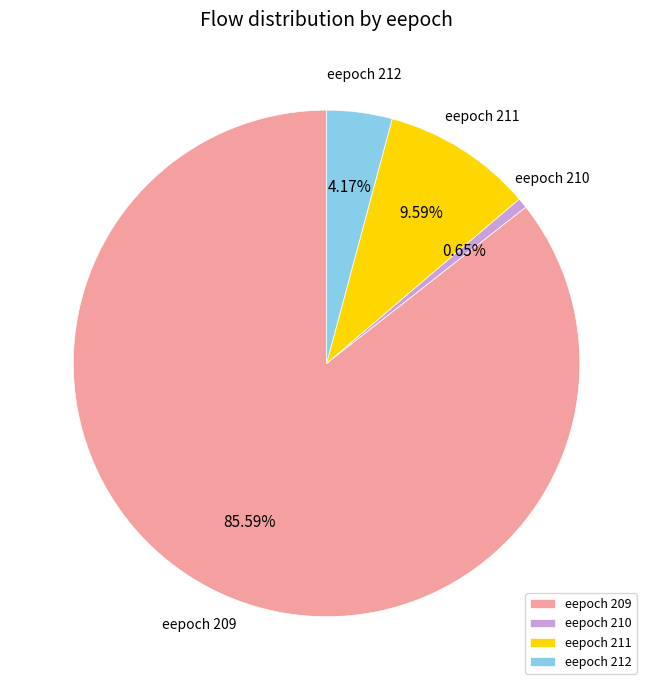

How many segments does this pie chart have?

4